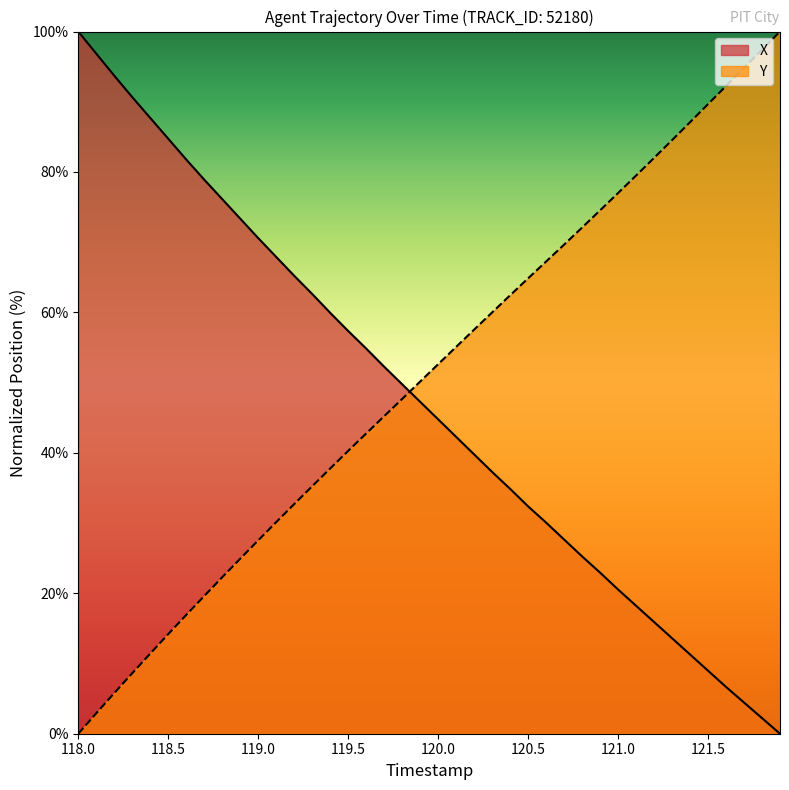

At which label does X reach its peak?

118.0